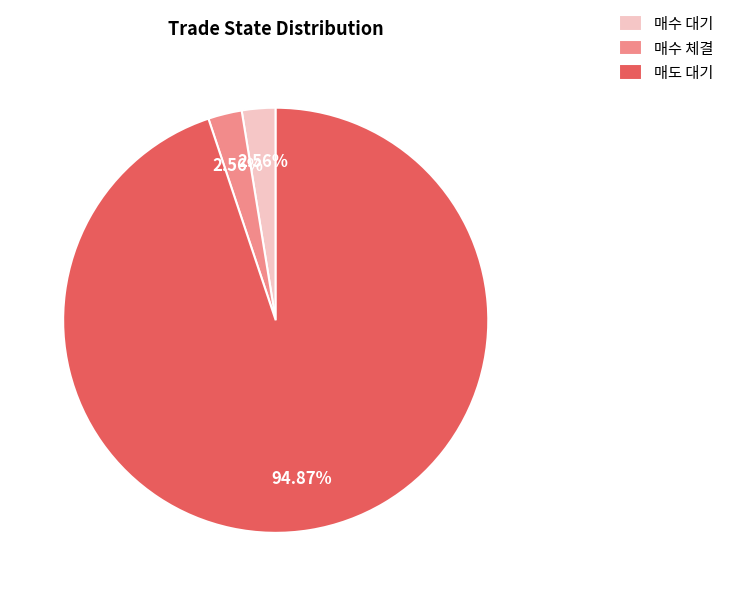

What percentage is the 매수 체결 slice, to the nearest percent?

3%